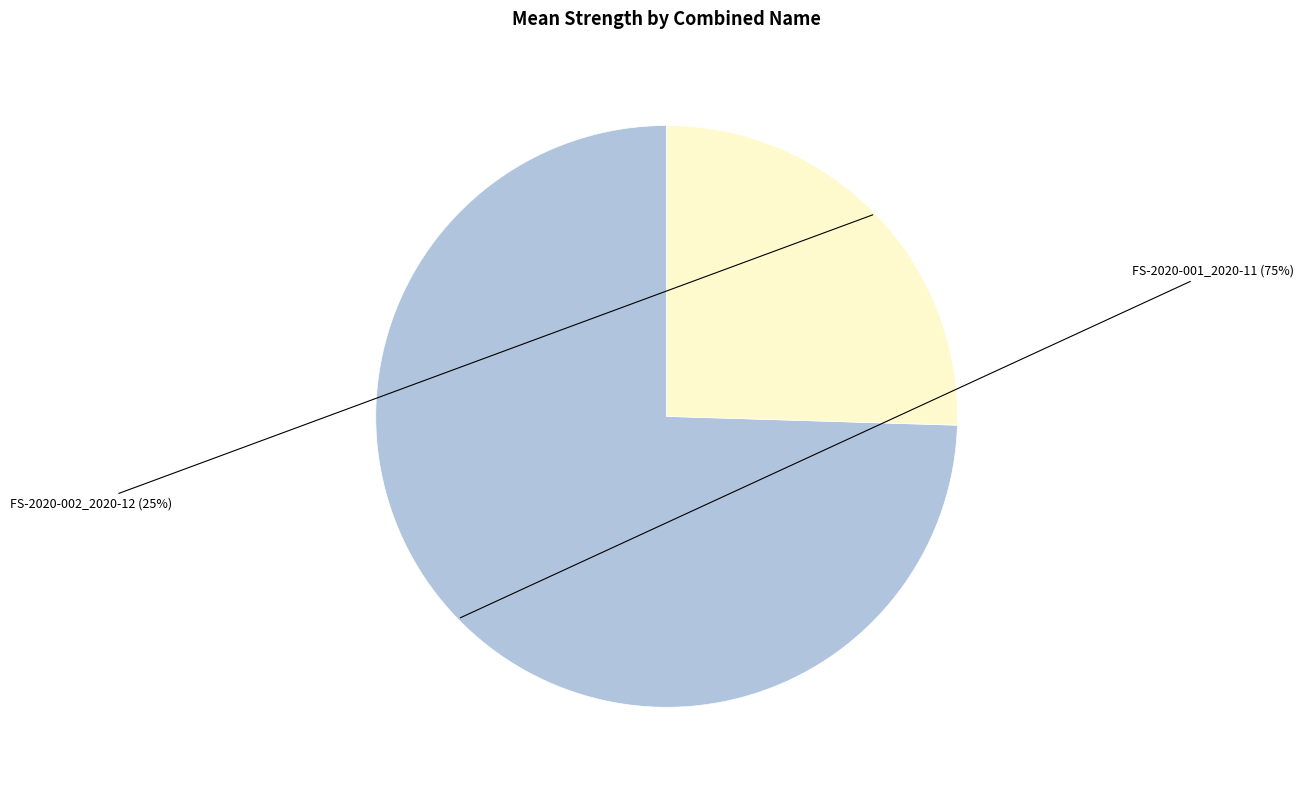

How many segments does this pie chart have?

2